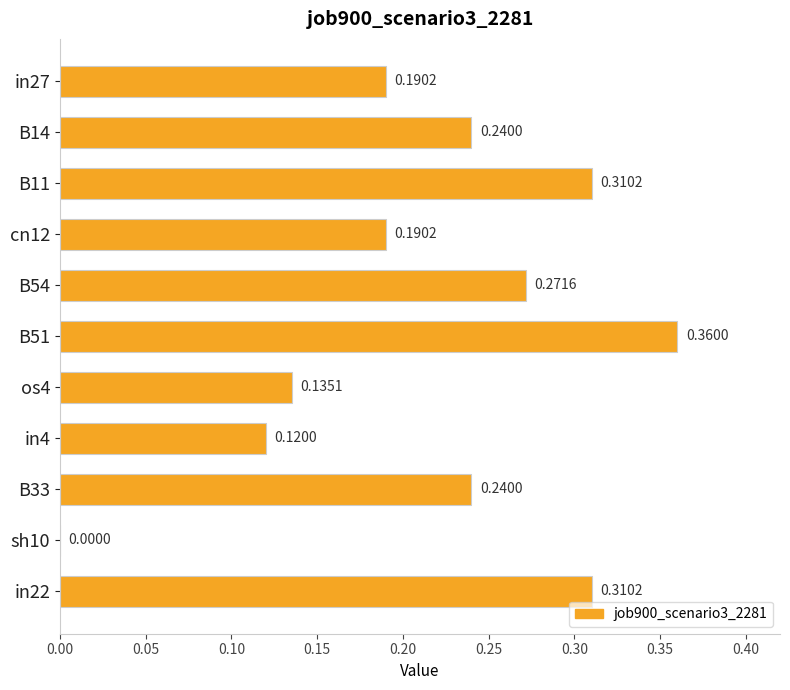

How many values are between 0 and 1?

11